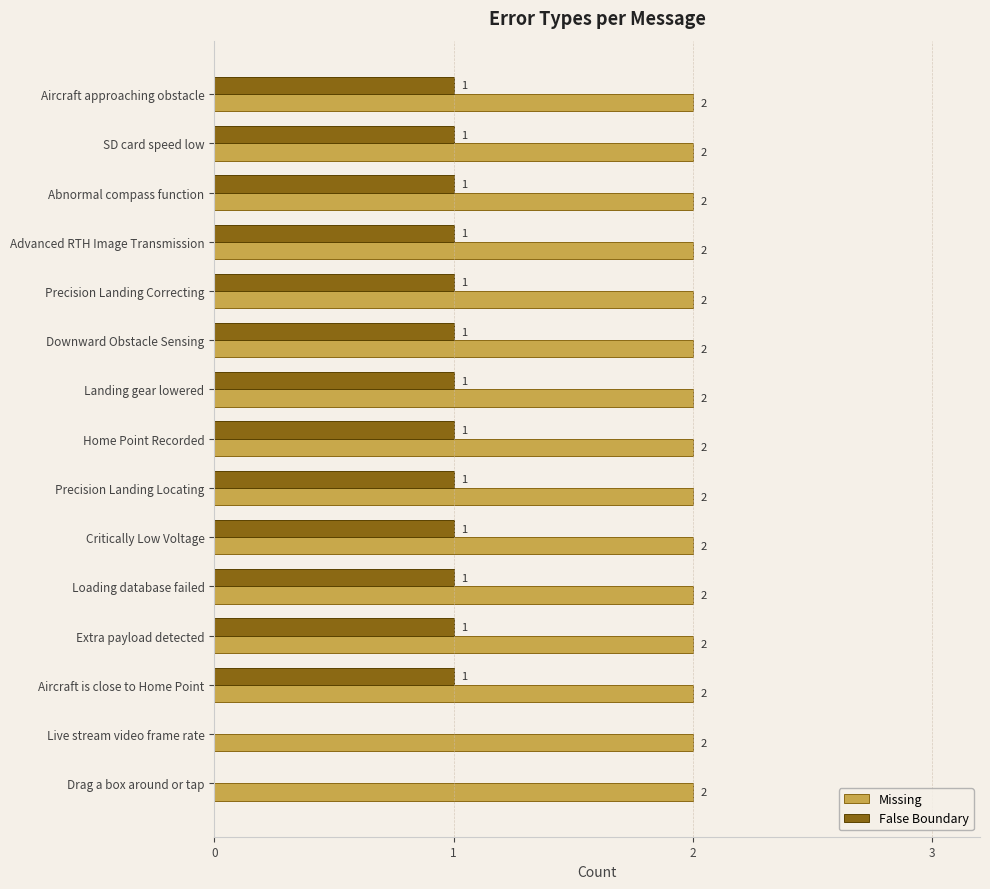

Which series has the largest total across all categories?

Missing